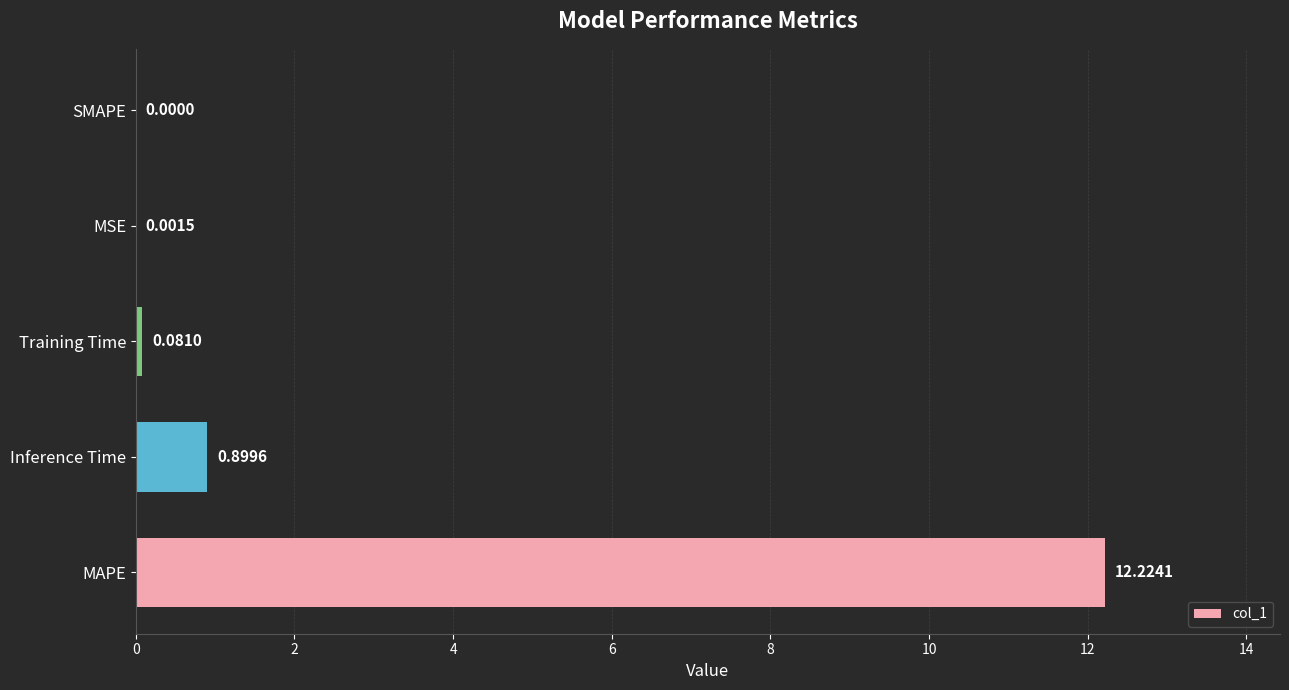

What is the sum of the values at Training Time and Inference Time?

1.0